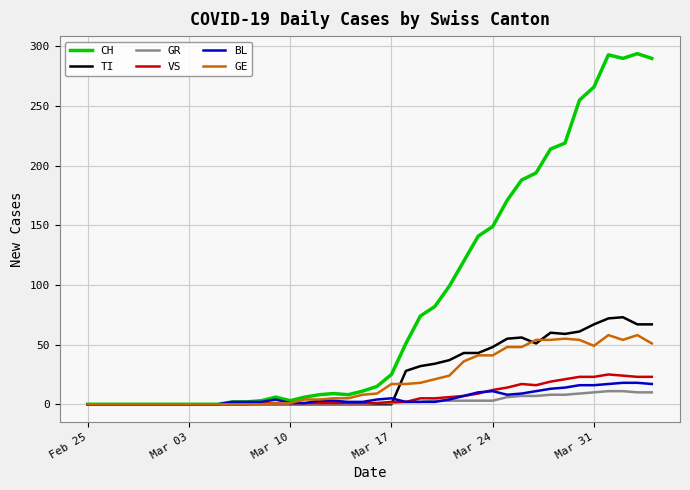

What is the difference between the maximum and minimum values in the GE series?

58